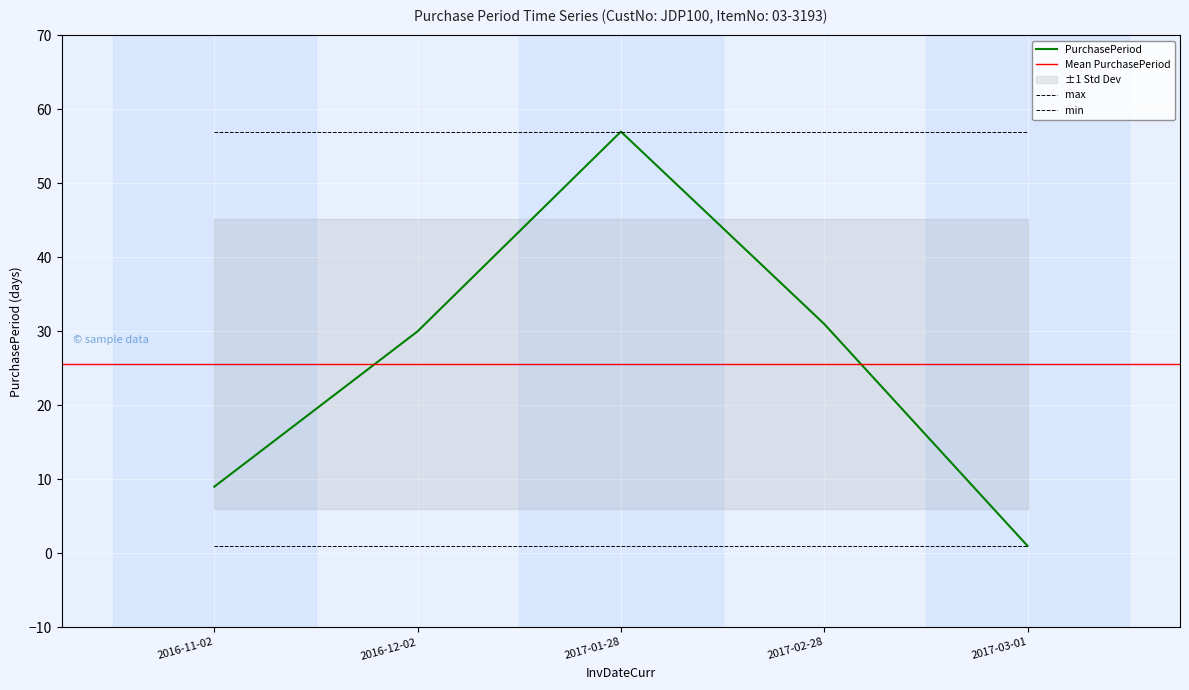

What is the approximate value at 2017-02-28?

31